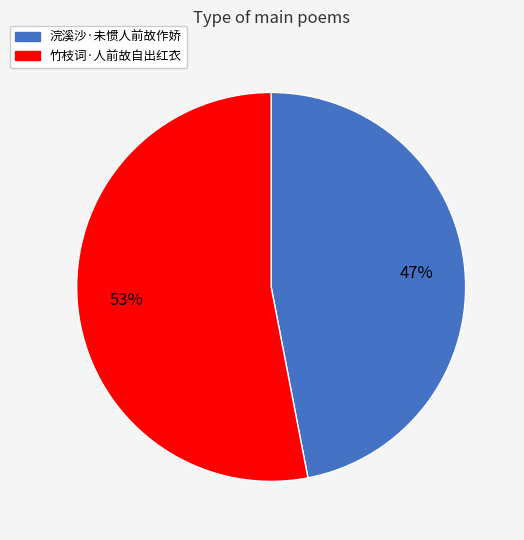

What is the smallest slice in the pie chart?

浣溪沙·未惯人前故作娇